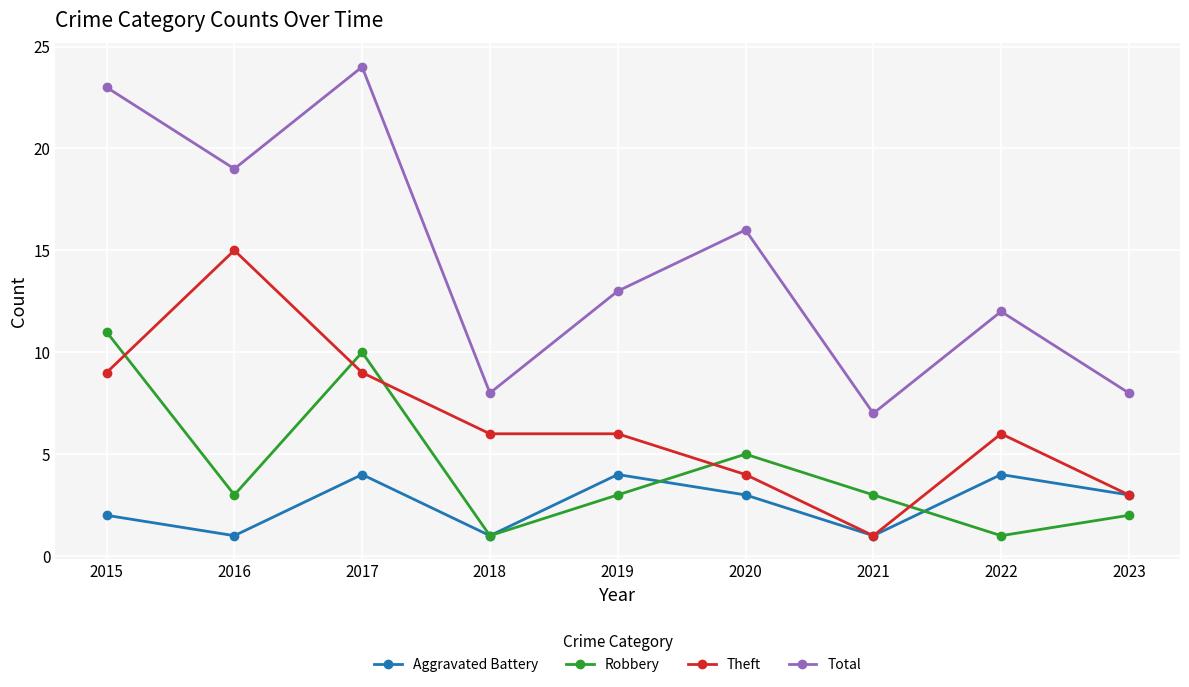

Which series has the largest range (max minus min)?

Total